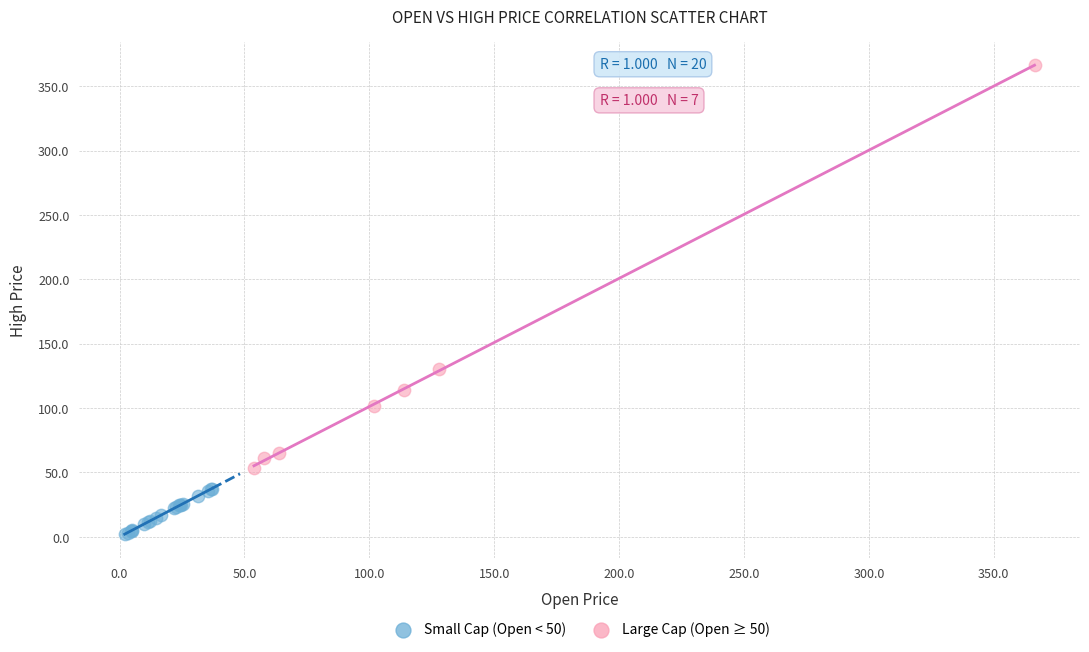

Which series has the largest Y range (max minus min)?

Large Cap (Open ≥ 50)